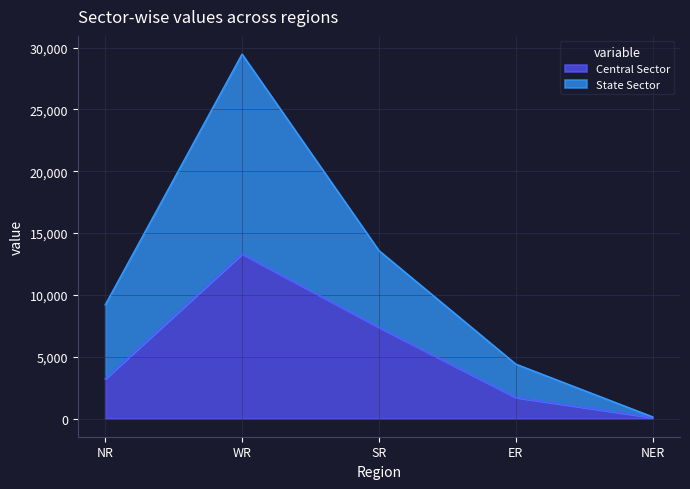

Which series has the widest spread of values?

State Sector